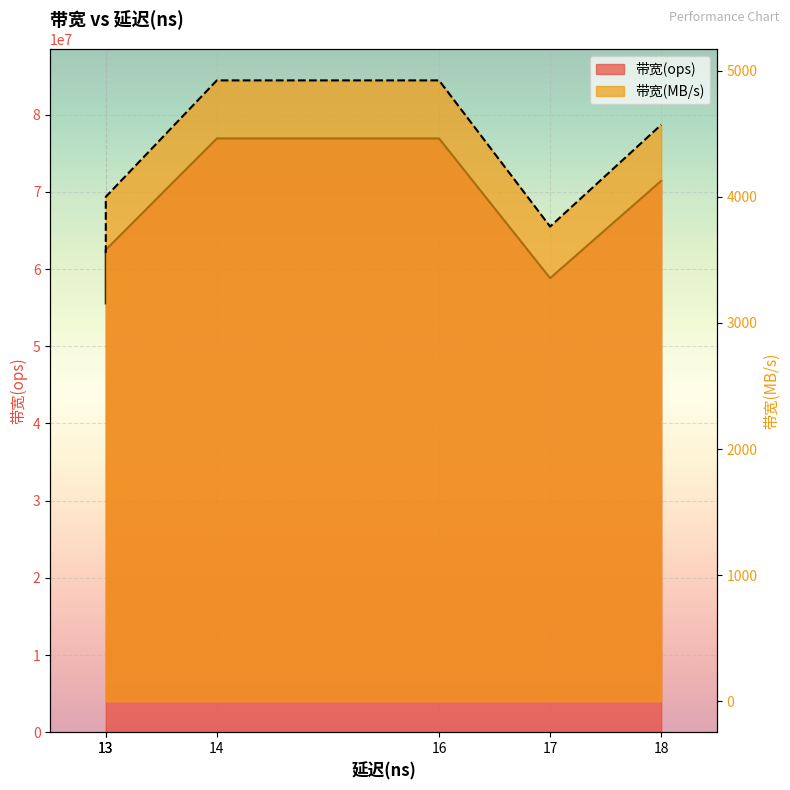

What are all the series names shown in the legend?

带宽(ops), 带宽(MB/s)